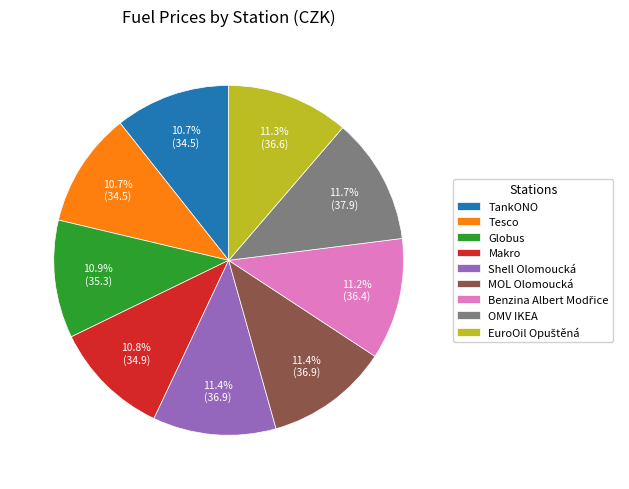

To the nearest percent, what is the difference between the largest and smallest slice percentages?

1%